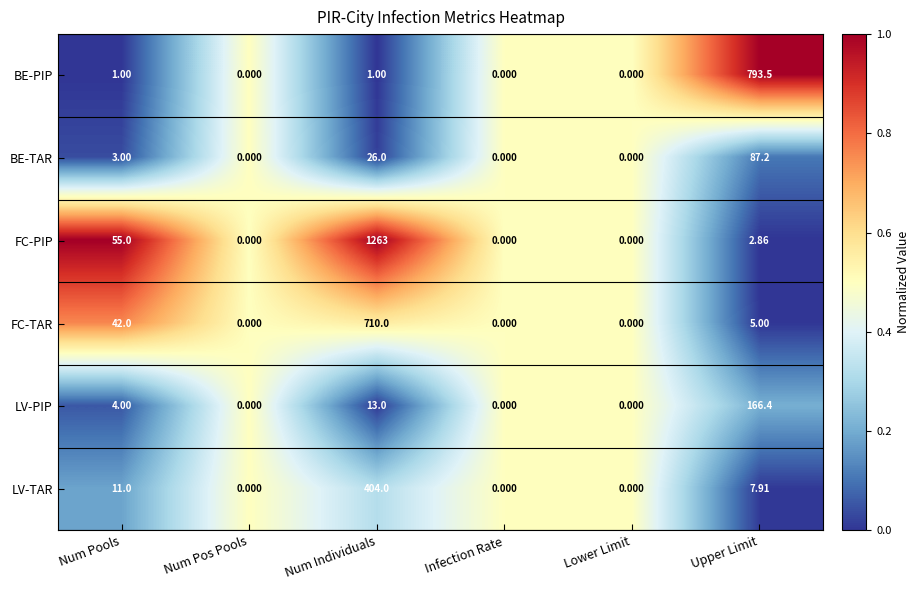

How many distinct data groups are displayed?

6